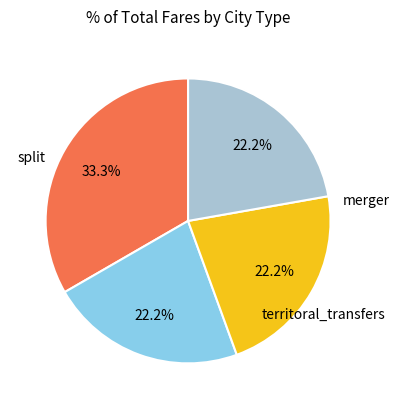

Count the number of slices in the pie.

4